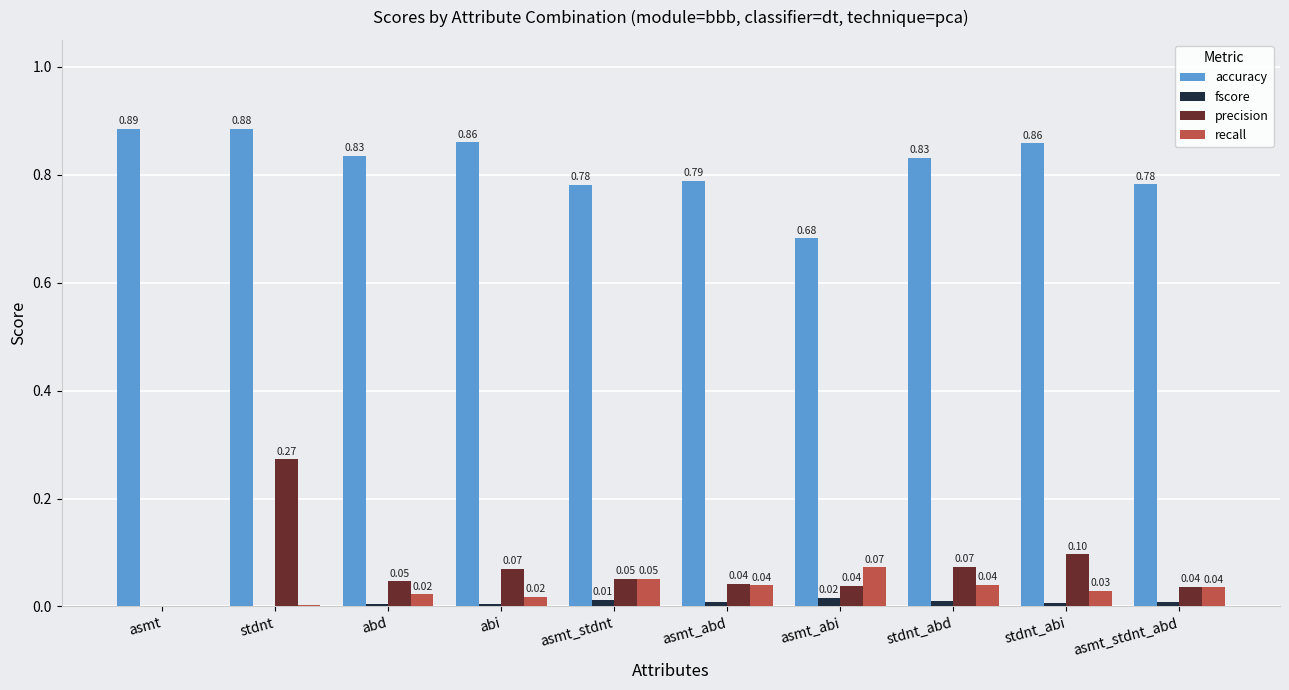

Is the value of precision at stdnt greater than the value of fscore at abi?

Yes